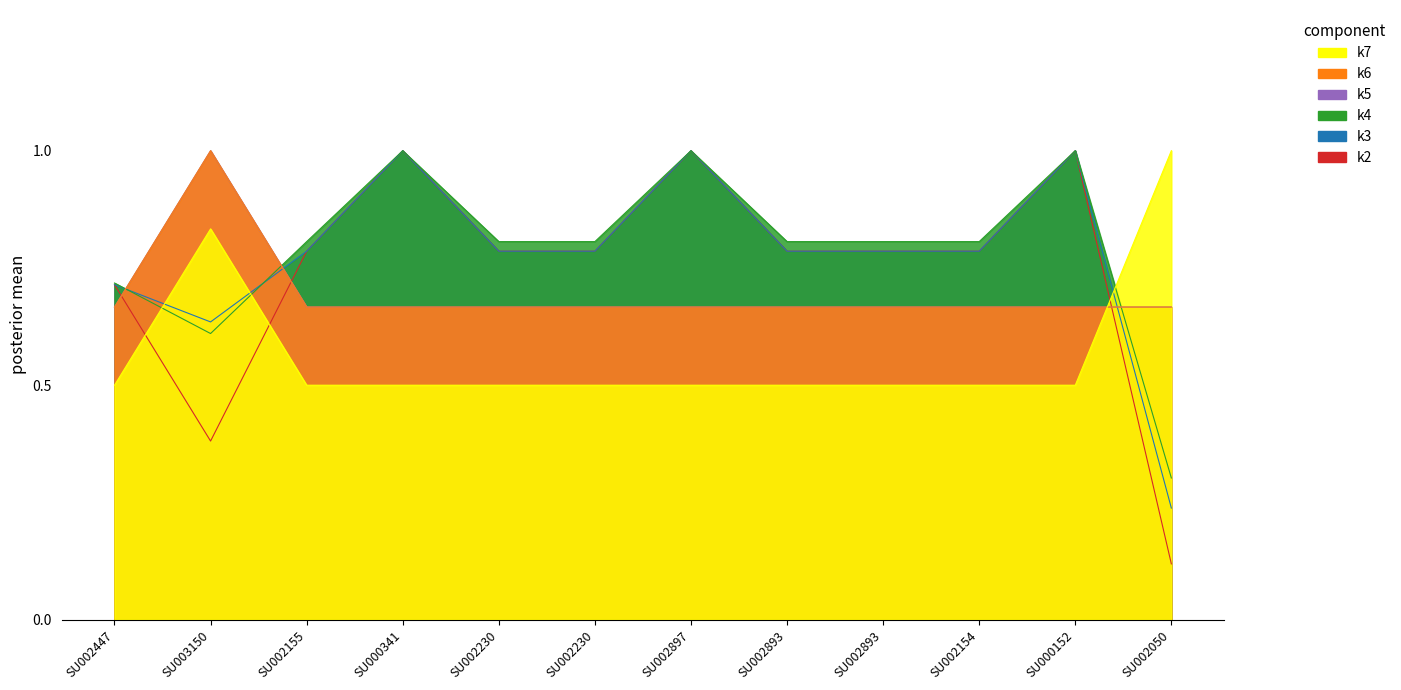

What is the difference between the maximum and minimum values in the k5 series?

0.3